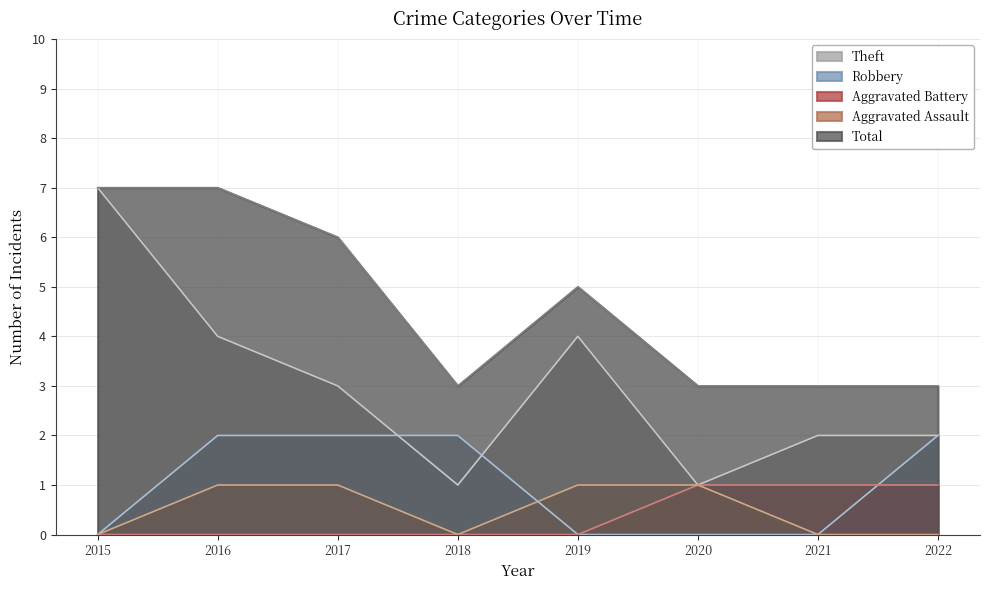

Where is Aggravated Battery nearest to the value 0?

2015